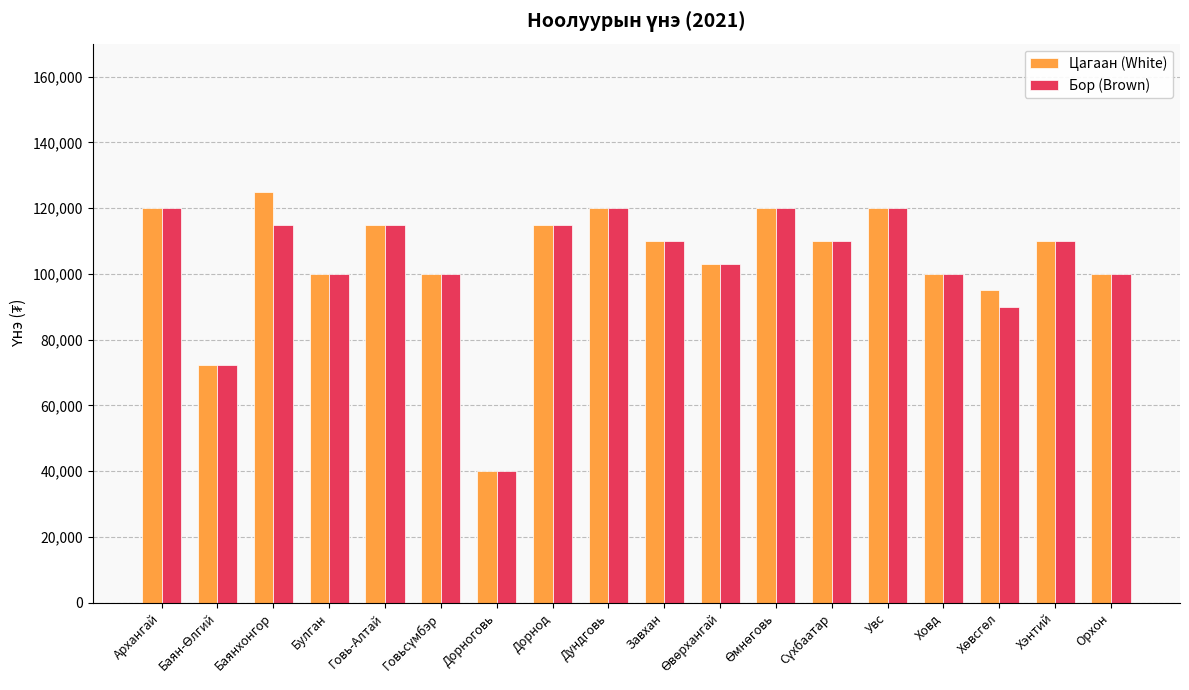

What is the total value across all series at Увс?

240000.0